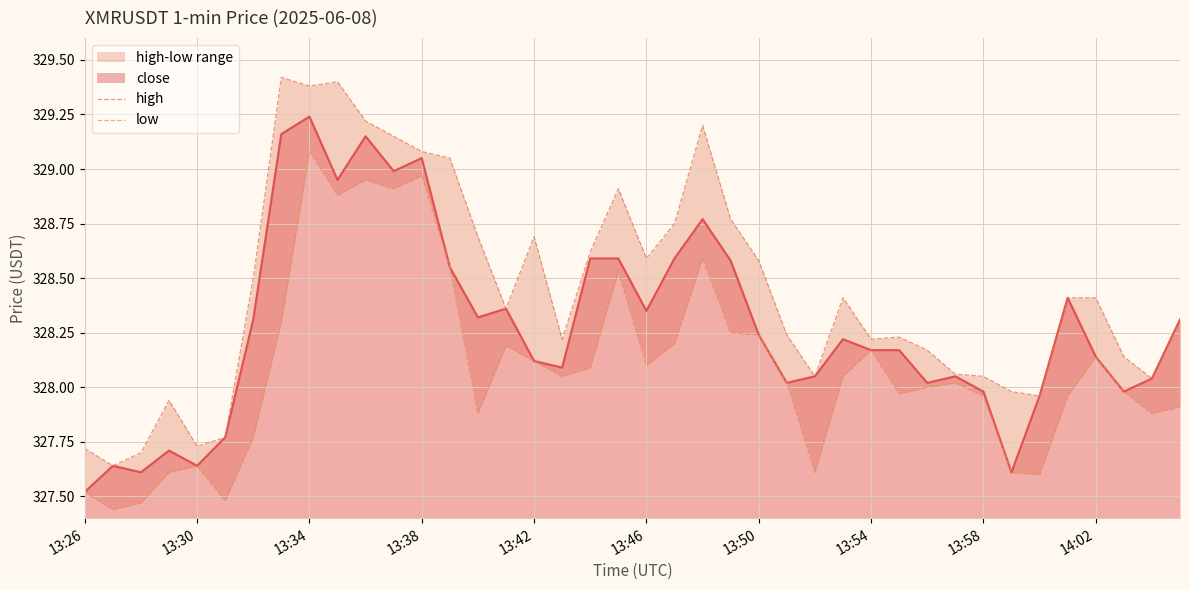

Which category has the lowest value in the close series?

13:26